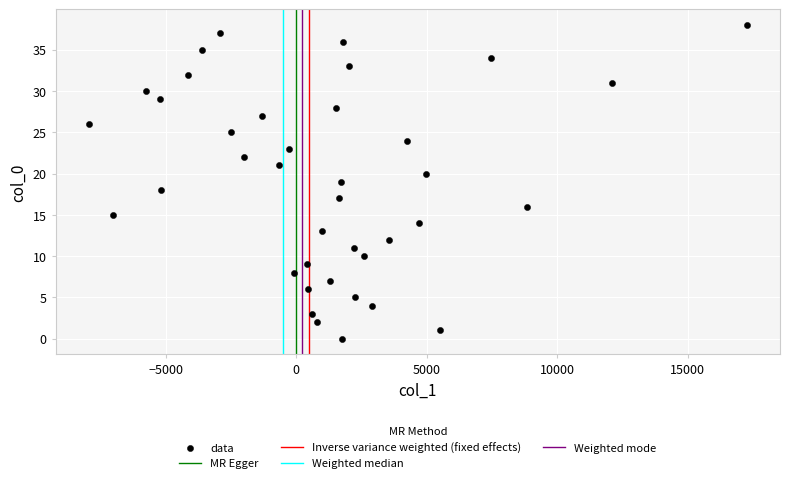

What is the range of Y values (max minus min)?

38